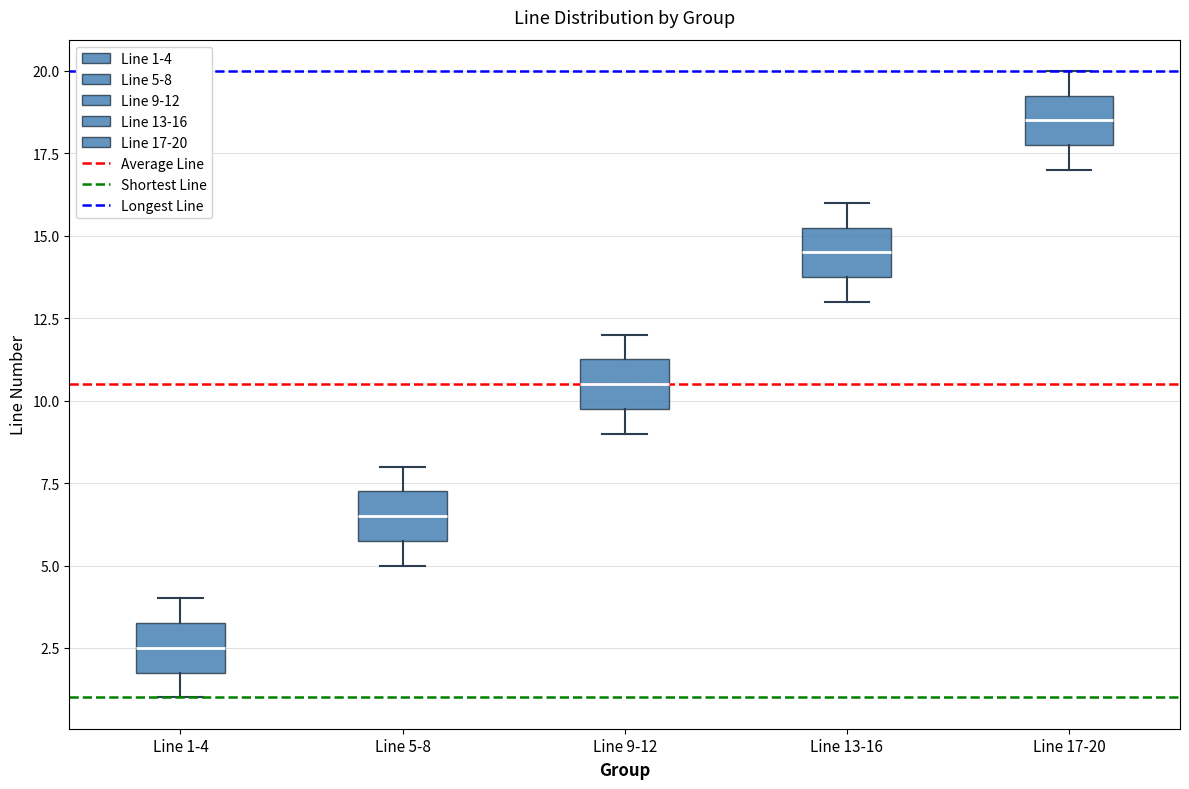

Reading left to right, read every box against the y-axis: the position of its median line, the range the box covers, and the ends of its whiskers. The values are not printed on the chart, so give them approximately, as read against the axis.

Line 1-4: median 2.5, box 2.0 to 3.5, whiskers 1.0 to 4.0
Line 5-8: median 6.5, box 6.0 to 7.5, whiskers 5.0 to 8.0
Line 9-12: median 10.5, box 10.0 to 11.5, whiskers 9.0 to 12.0
Line 13-16: median 14.5, box 14.0 to 15.5, whiskers 13.0 to 16.0
Line 17-20: median 18.5, box 18.0 to 19.5, whiskers 17.0 to 20.0